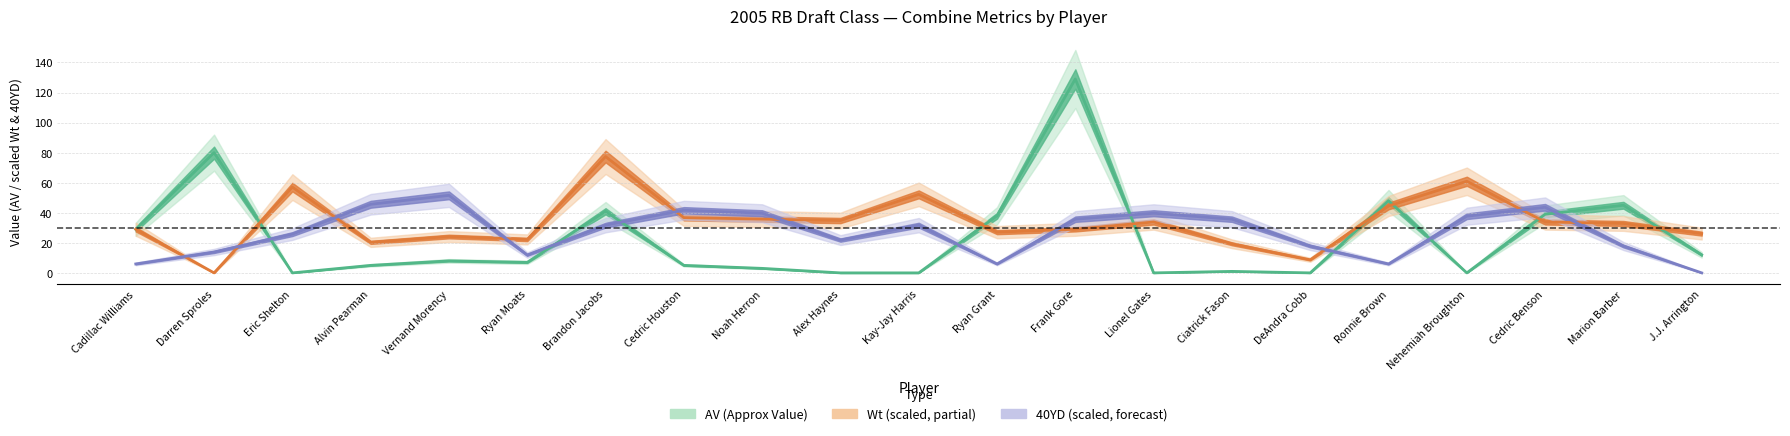

The value of Wt at Darren Sproles is -28.0. True or false?

False